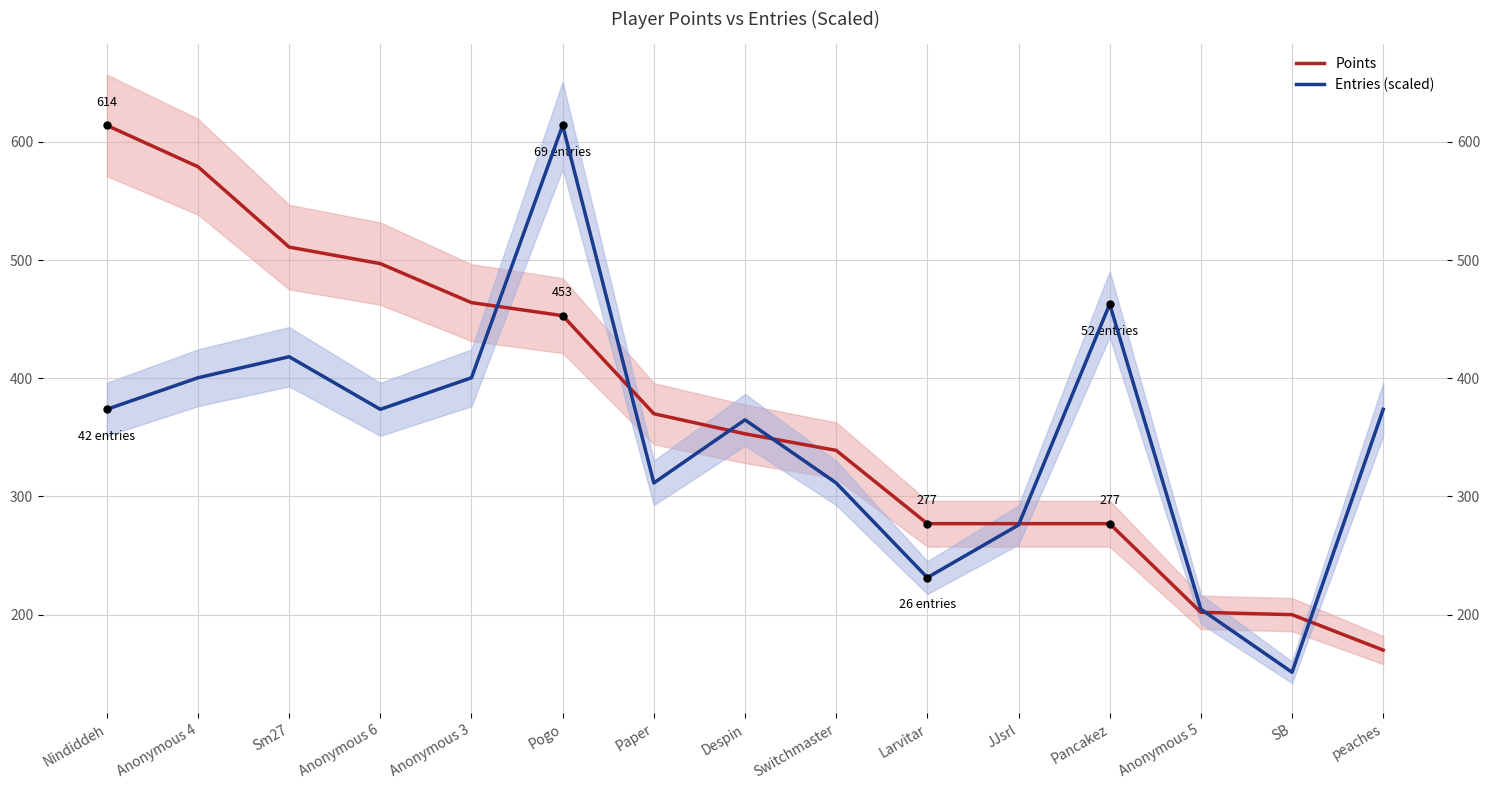

Which series ends up on top after the final intersection of Points and Entries (scaled)?

Entries (scaled)